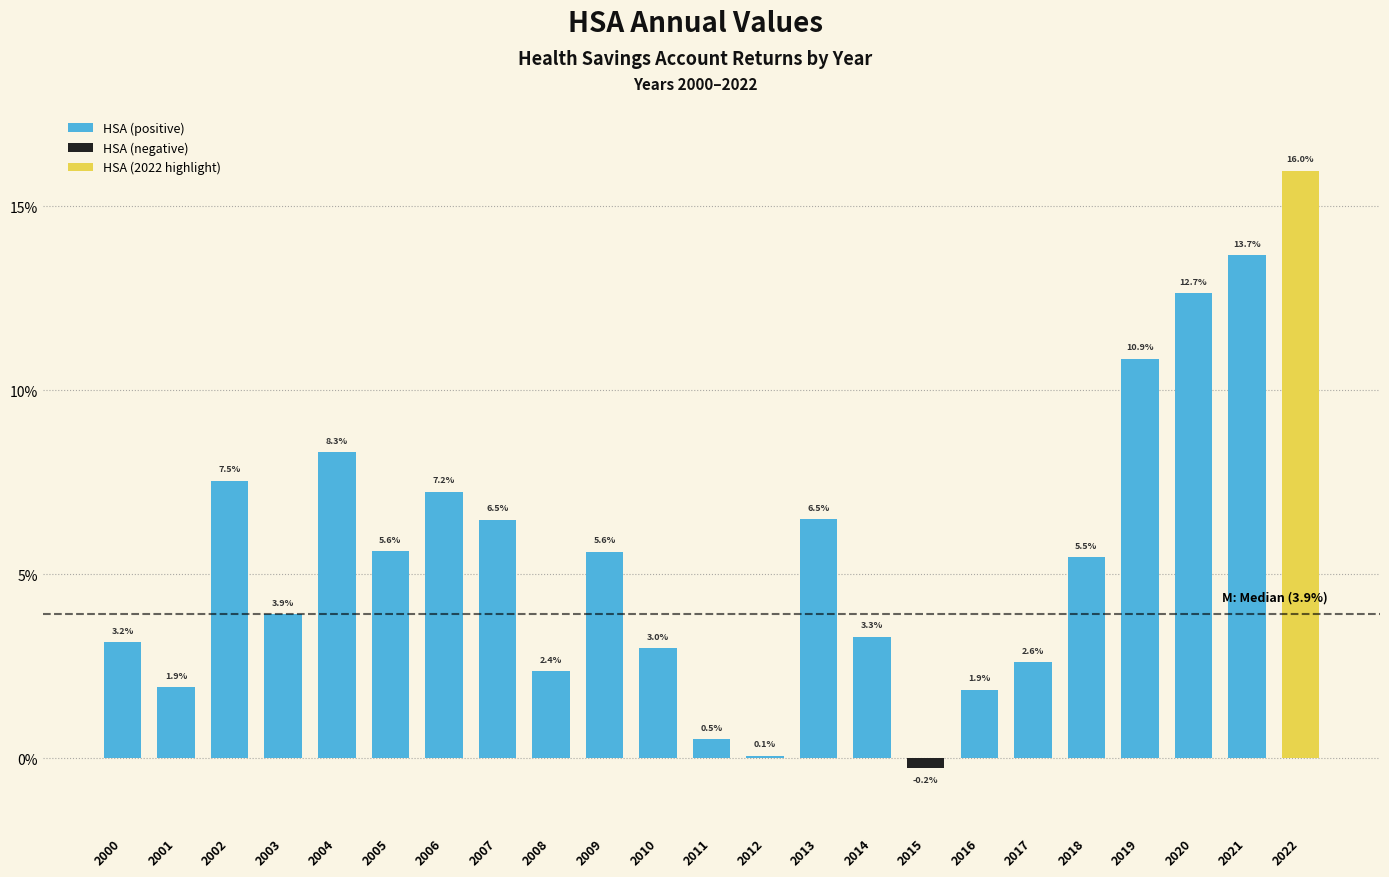

At which label is the value closest to 0?

2012